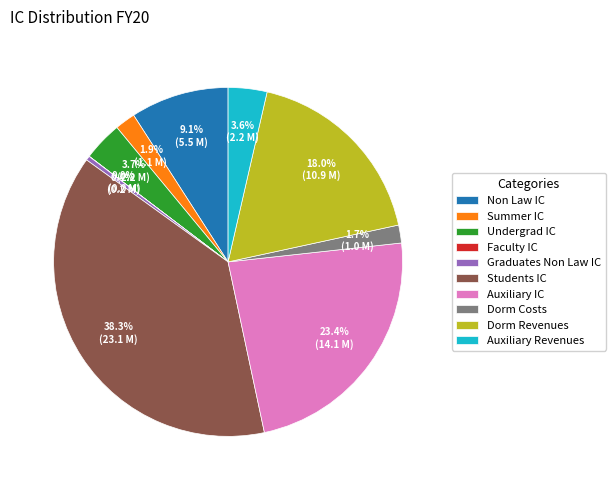

What is the ratio of the value at Graduates Non Law IC to the value at Auxiliary Revenues?

0.1